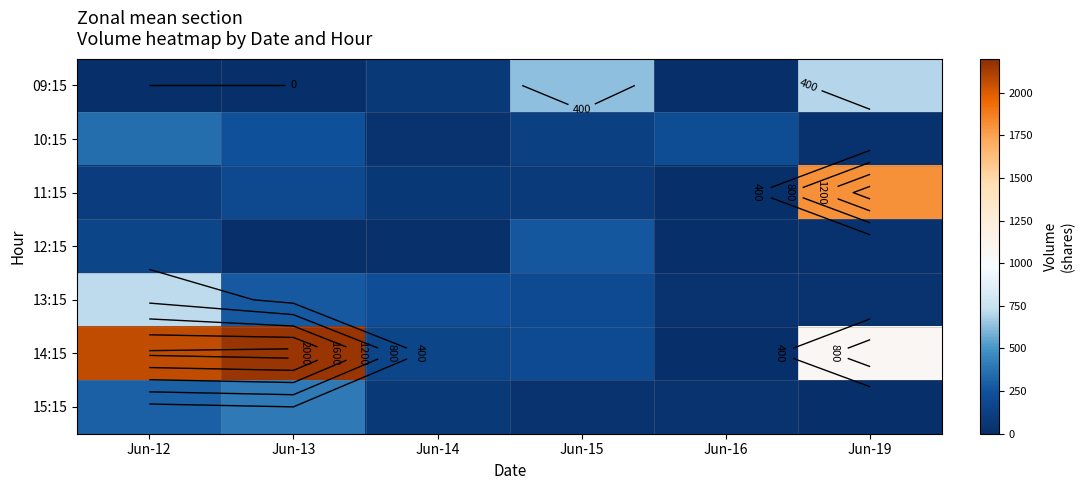

What is the difference between the second highest and second lowest values in the 13:15 series?

245